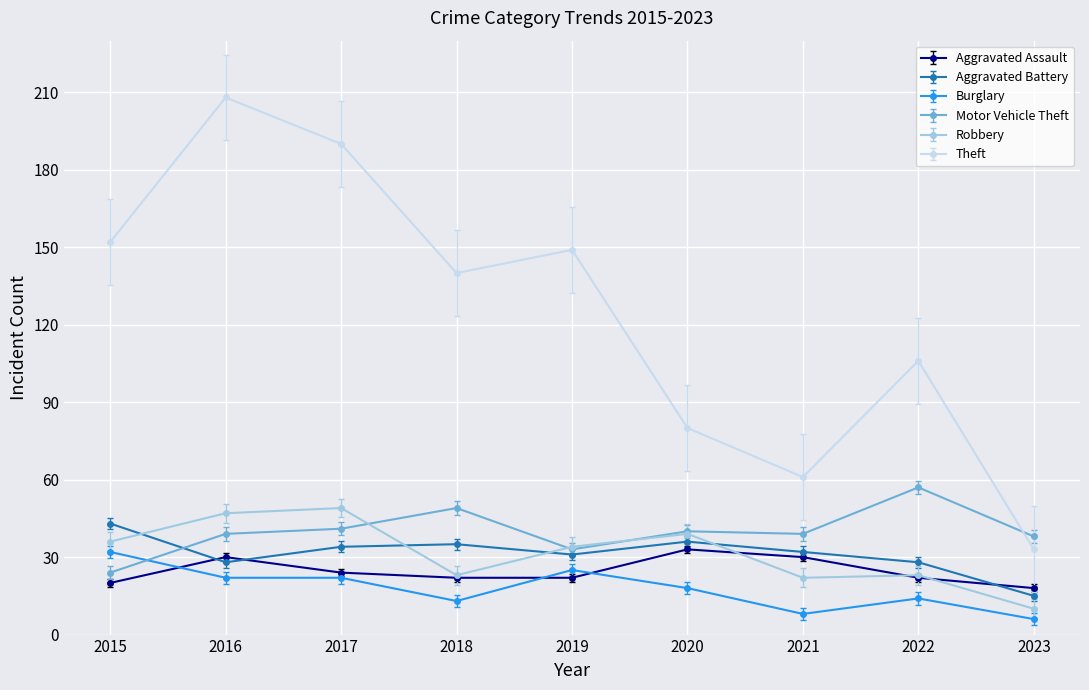

Between 2019 and 2023, which series saw the biggest shift?

Theft